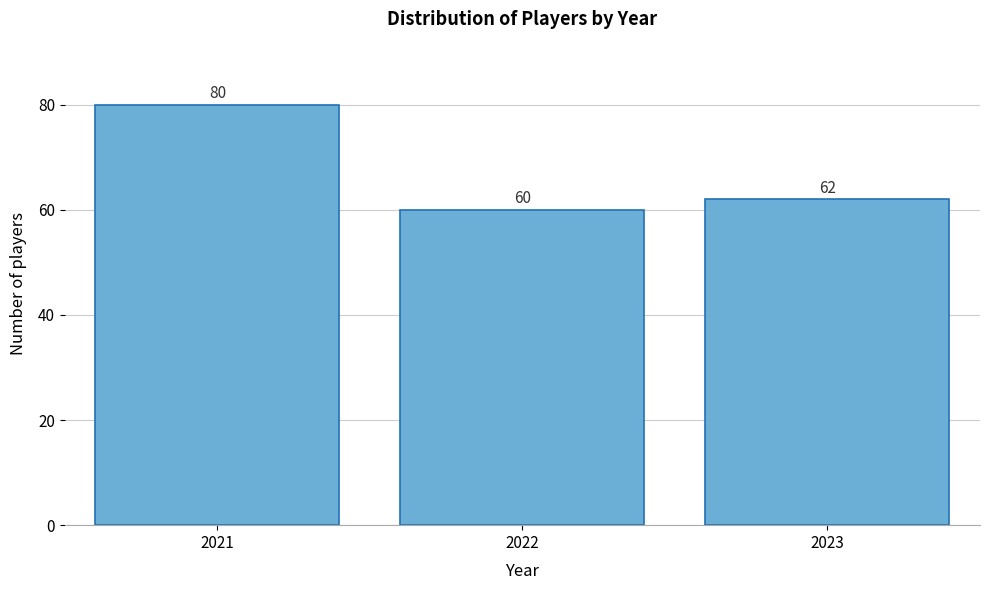

Reading left to right, transcribe all the data shown in this chart.

80	60	62